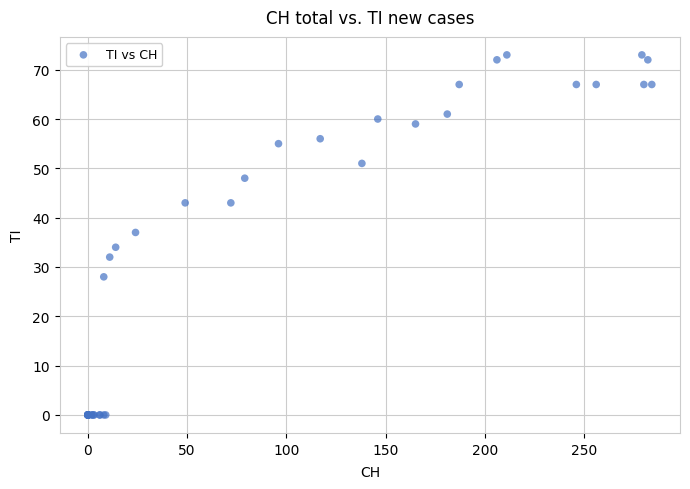

What Y value in the scatter plot is closest to 36?

37